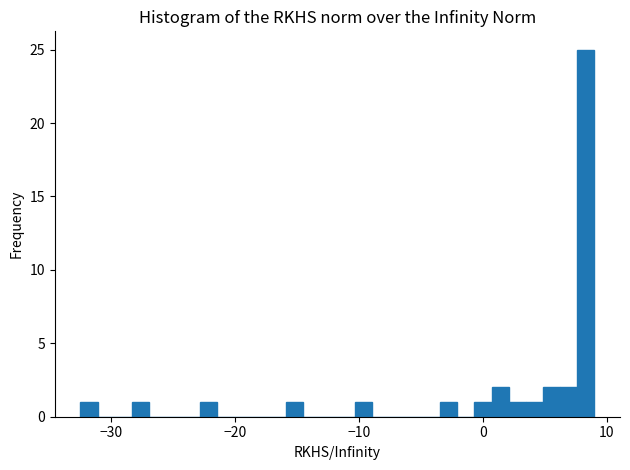

Read against the x-axis, roughly where is the centre of the tallest bar?

8